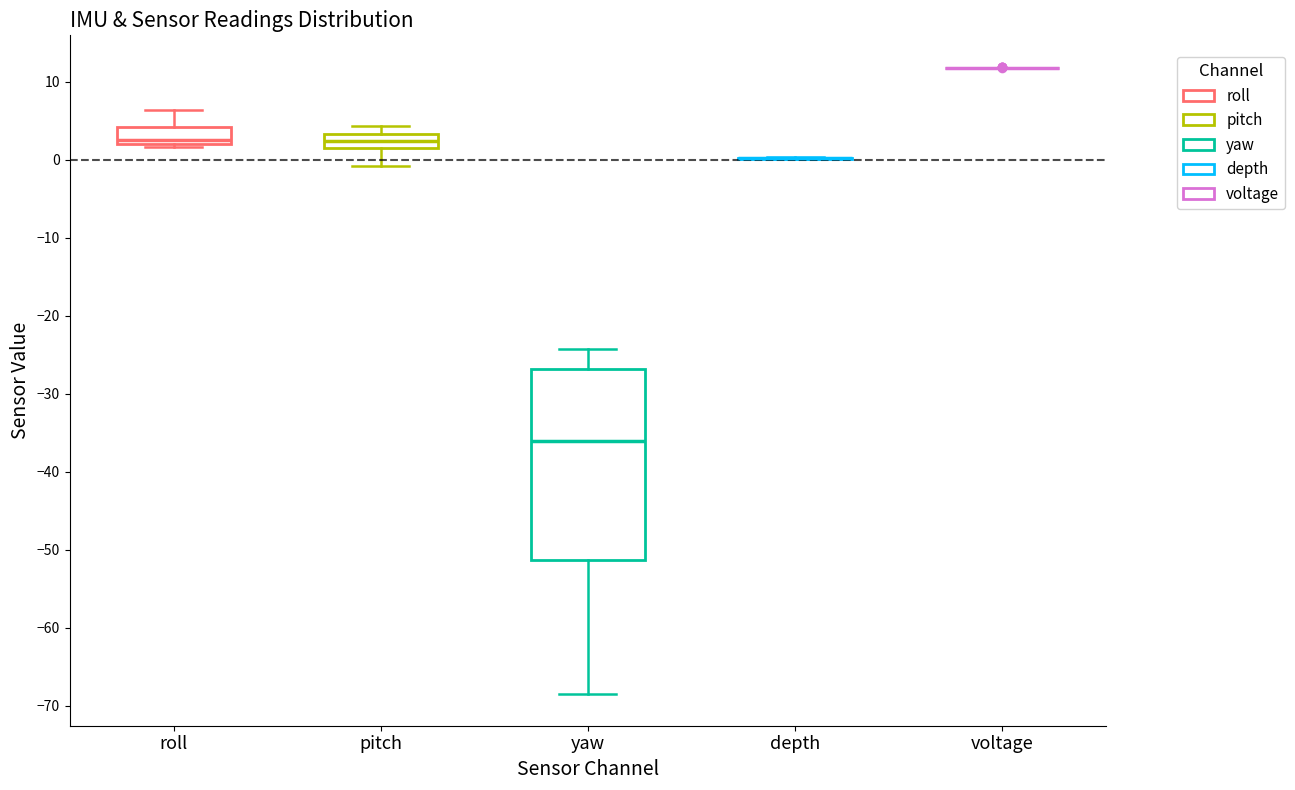

Reading left to right, read every box against the y-axis: the position of its median line, the range the box covers, and the ends of its whiskers. The values are not printed on the chart, so give them approximately, as read against the axis.

roll: median 3, box 2 to 4, whiskers 2 (just below the box's lower edge) to 6
pitch: median 2, box 1 to 3, whiskers -1 to 4
yaw: median -36, box -51 to -27, whiskers -69 to -24
depth: box collapsed to a line at 0, whiskers 0 to 0
voltage: box collapsed to a line at 12, whiskers 12 to 12